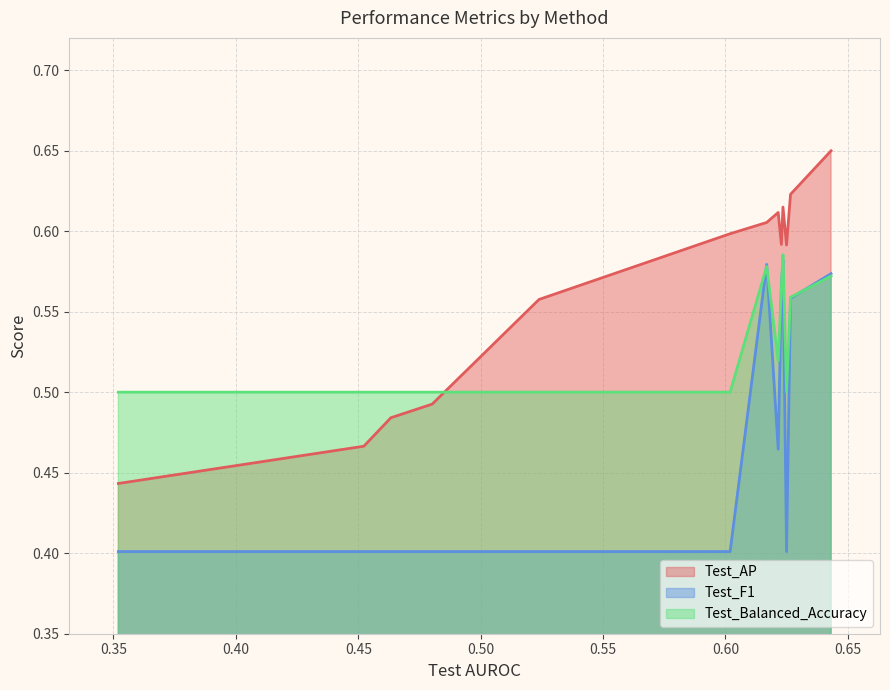

What is the difference between the maximum and minimum values in the Test_F1 series?

0.2